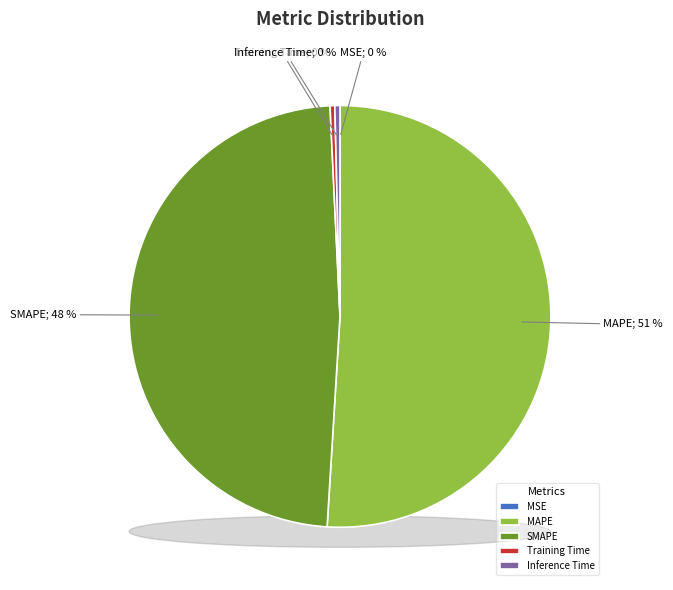

How many slices are in this pie chart?

5